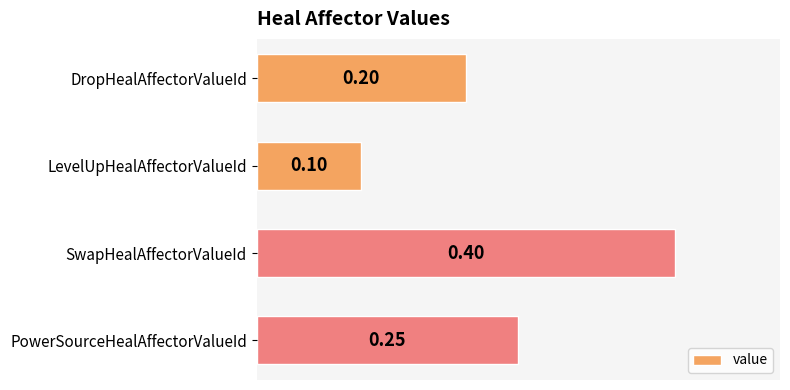

What is the sum of all values?

1.0